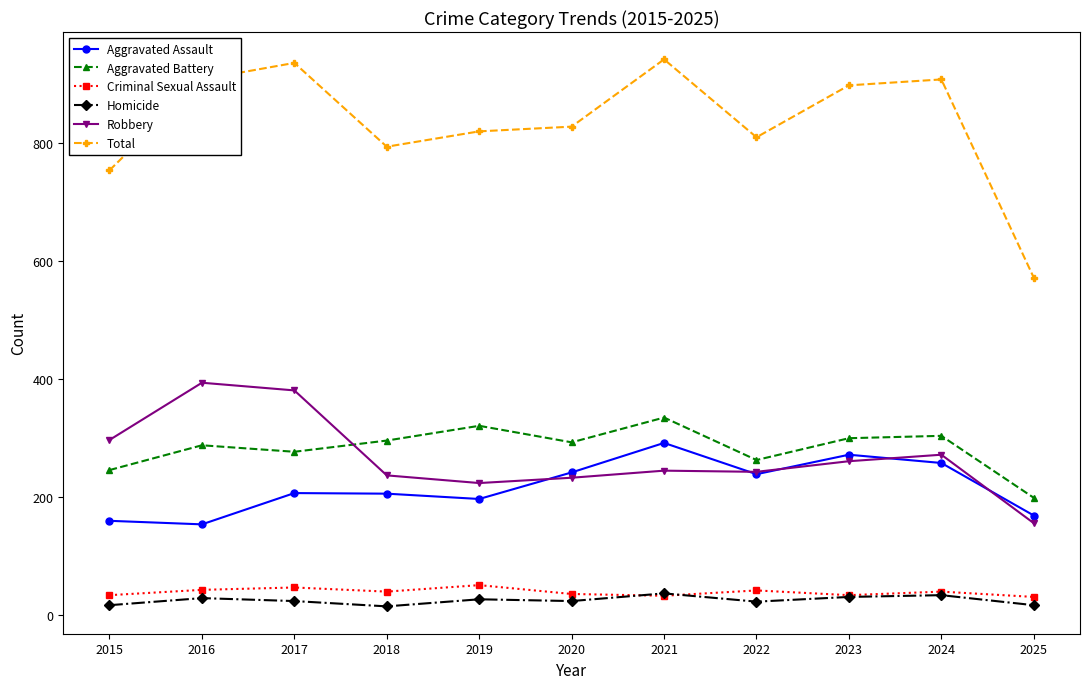

True or false: Homicide and Robbery cross at least once.

False